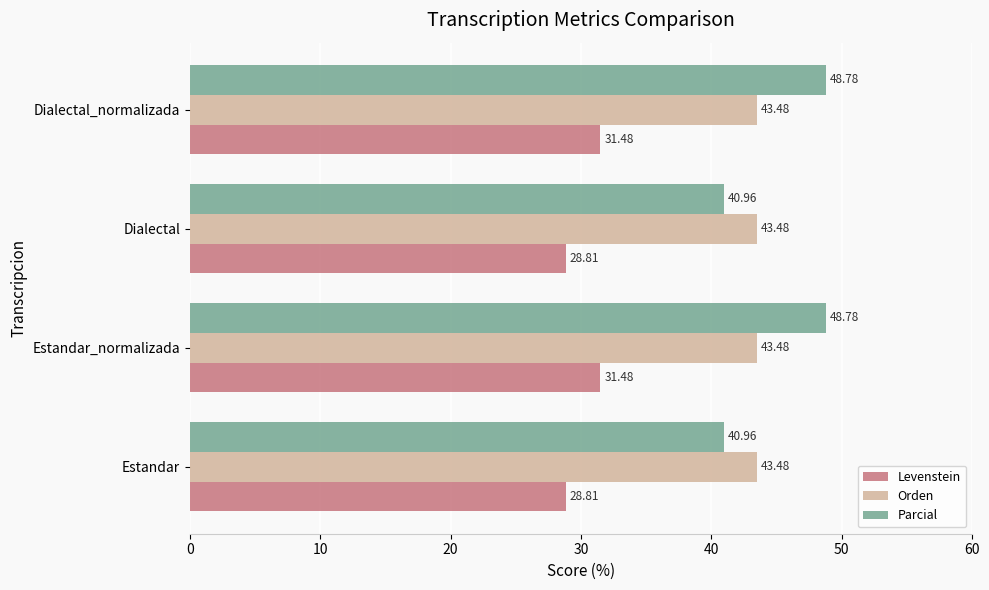

How many values in the Levenstein series exceed 31?

2